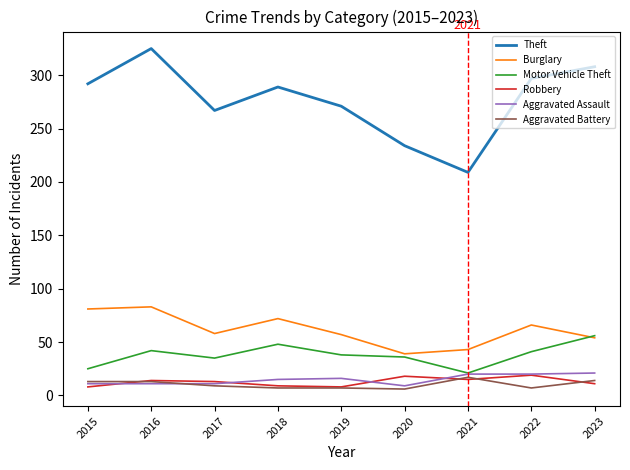

Which series has the largest range (max minus min)?

Theft